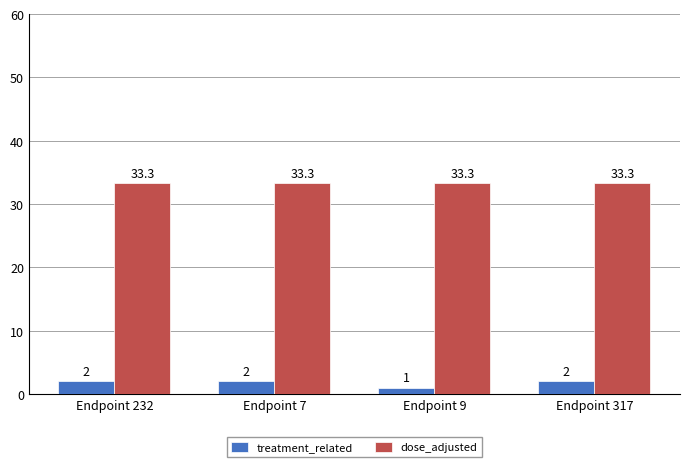

What is the value of the treatment_related bar at the 2nd from the left?

2.0